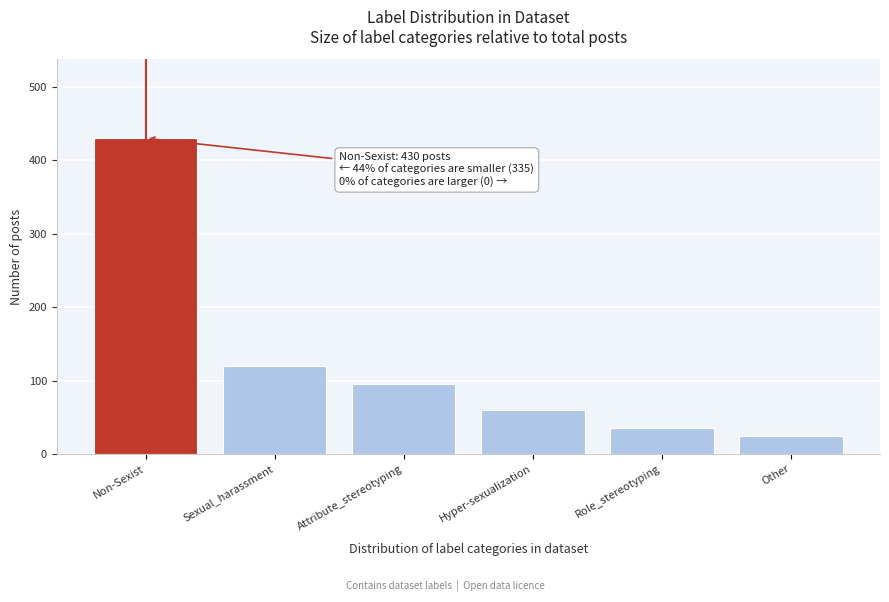

Reading left to right, transcribe all the data shown in this chart.

430	120	95	60	35	25